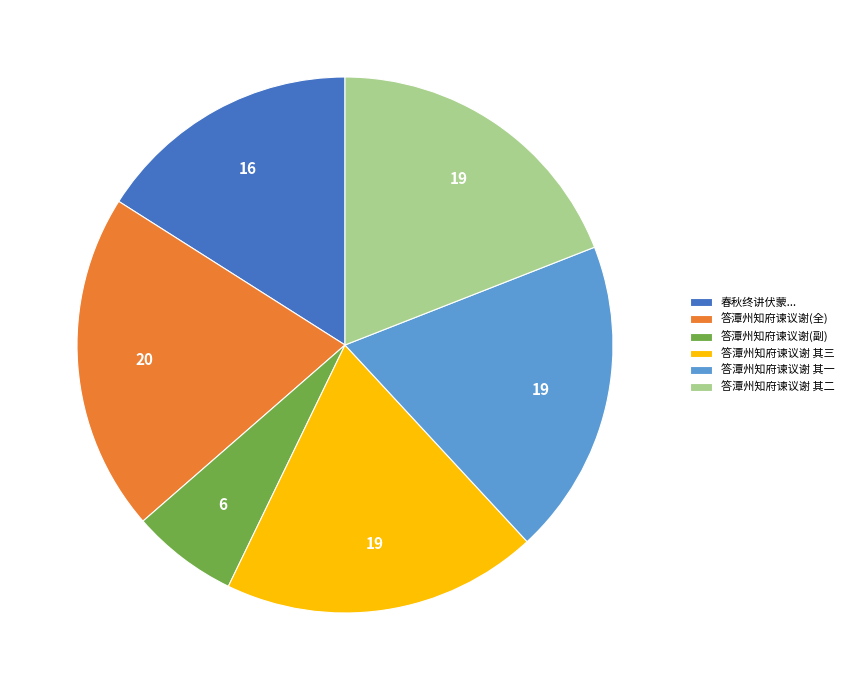

What is the smallest slice in the pie chart?

答潭州知府谏议谢(副)